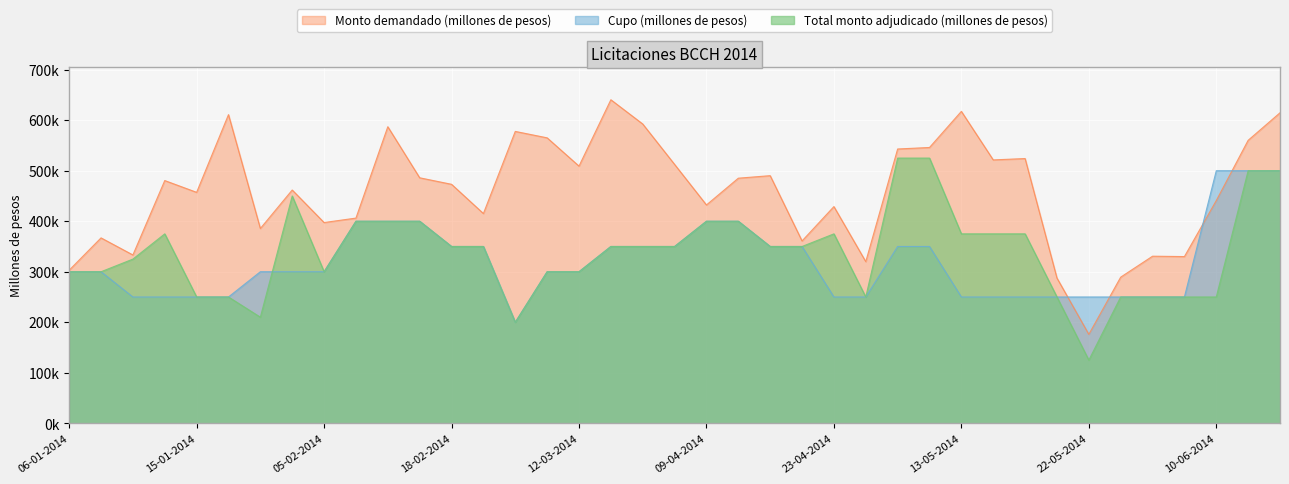

Reading left to right, transcribe all the data shown in this chart.

Cupo (millones de pesos): 06-01-2014=300000	07-01-2014=300000	09-01-2014=250000	14-01-2014=250000	15-01-2014=250000	16-01-2014=250000	22-01-2014=300000	04-02-2014=300000	05-02-2014=300000	11-02-2014=400000	12-02-2014=400000	13-02-2014=400000	18-02-2014=350000	19-02-2014=350000	04-03-2014=200000	11-03-2014=300000	12-03-2014=300000	01-04-2014=350000	02-04-2014=350000	03-04-2014=350000	09-04-2014=400000	10-04-2014=400000	15-04-2014=350000	16-04-2014=350000	23-04-2014=250000	24-04-2014=250000	06-05-2014=350000	07-05-2014=350000	13-05-2014=250000	14-05-2014=250000	15-05-2014=250000	20-05-2014=250000	22-05-2014=250000	03-06-2014=250000	04-06-2014=250000	05-06-2014=250000	10-06-2014=500000	11-06-2014=500000	12-06-2014=500000
Monto demandado (millones de pesos): 06-01-2014=303000	07-01-2014=367000	09-01-2014=333200	14-01-2014=480500	15-01-2014=457200	16-01-2014=611000	22-01-2014=385600	04-02-2014=461800	05-02-2014=397400	11-02-2014=406200	12-02-2014=587100	13-02-2014=486000	18-02-2014=473100	19-02-2014=415200	04-03-2014=577800	11-03-2014=565100	12-03-2014=509100	01-04-2014=640500	02-04-2014=592500	03-04-2014=512500	09-04-2014=432200	10-04-2014=485200	15-04-2014=490200	16-04-2014=360950	23-04-2014=429000	24-04-2014=320000	06-05-2014=543000	07-05-2014=546000	13-05-2014=617500	14-05-2014=521400	15-05-2014=524100	20-05-2014=287500	22-05-2014=176000	03-06-2014=289250	04-06-2014=330750	05-06-2014=330000	10-06-2014=440900	11-06-2014=560200	12-06-2014=614700
Total monto adjudicado (millones de pesos): 06-01-2014=300000	07-01-2014=300000	09-01-2014=325000	14-01-2014=375000	15-01-2014=250000	16-01-2014=250000	22-01-2014=210000	04-02-2014=450000	05-02-2014=300000	11-02-2014=400000	12-02-2014=400000	13-02-2014=400000	18-02-2014=350000	19-02-2014=350000	04-03-2014=200000	11-03-2014=300000	12-03-2014=300000	01-04-2014=350000	02-04-2014=350000	03-04-2014=350000	09-04-2014=400000	10-04-2014=400000	15-04-2014=350000	16-04-2014=350000	23-04-2014=375000	24-04-2014=250000	06-05-2014=525000	07-05-2014=525000	13-05-2014=375000	14-05-2014=375000	15-05-2014=375000	20-05-2014=250000	22-05-2014=125000	03-06-2014=250000	04-06-2014=250000	05-06-2014=250000	10-06-2014=250000	11-06-2014=500000	12-06-2014=500000